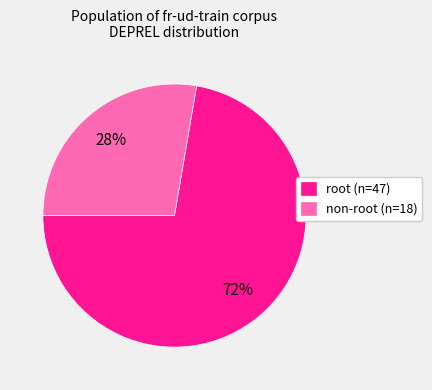

To the nearest percent, what portion does non-root (n=18) represent?

28%